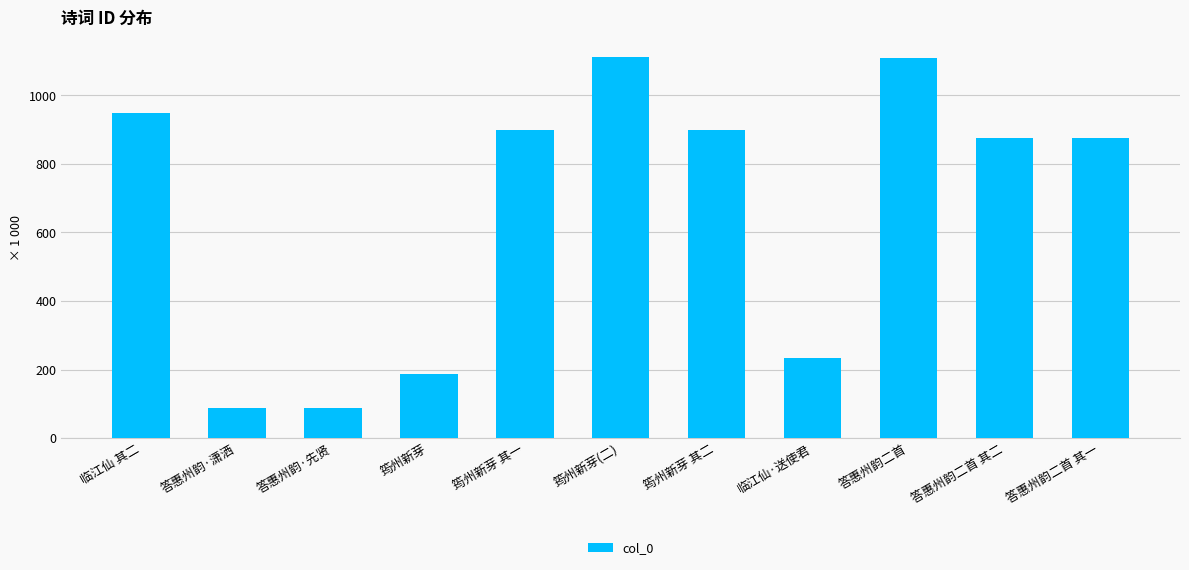

What is the label of the 3rd bar from the left?

答惠州韵·先贤